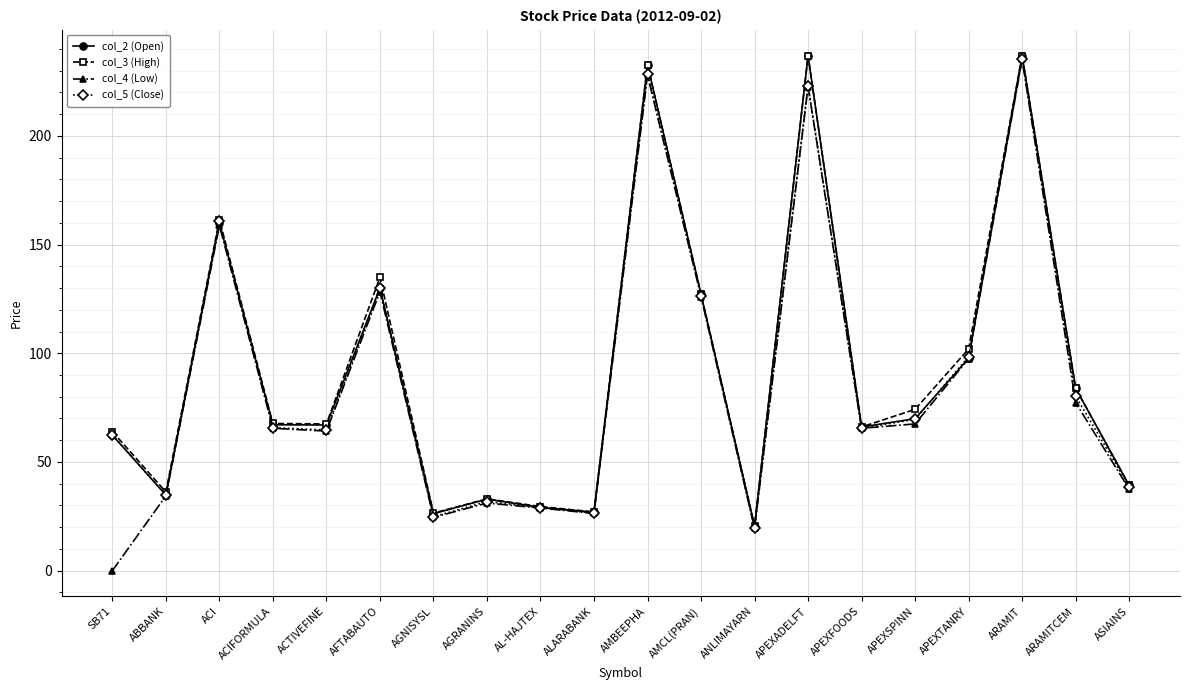

What is the maximum value for col_4 (Low)?

235.2